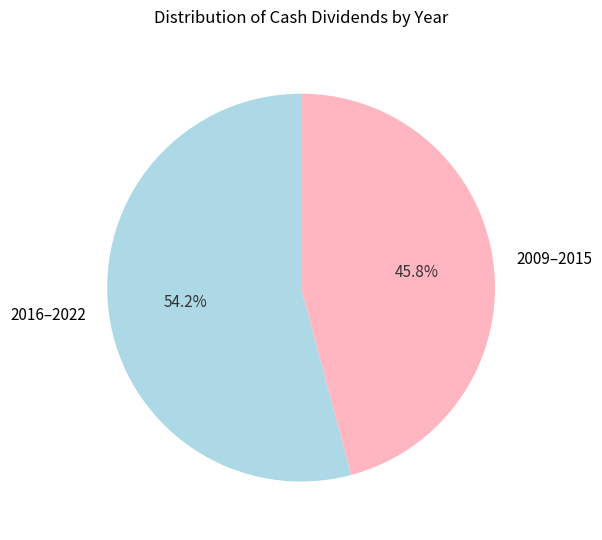

What is the total percentage of 2009–2015 and 2016–2022?

100.0%